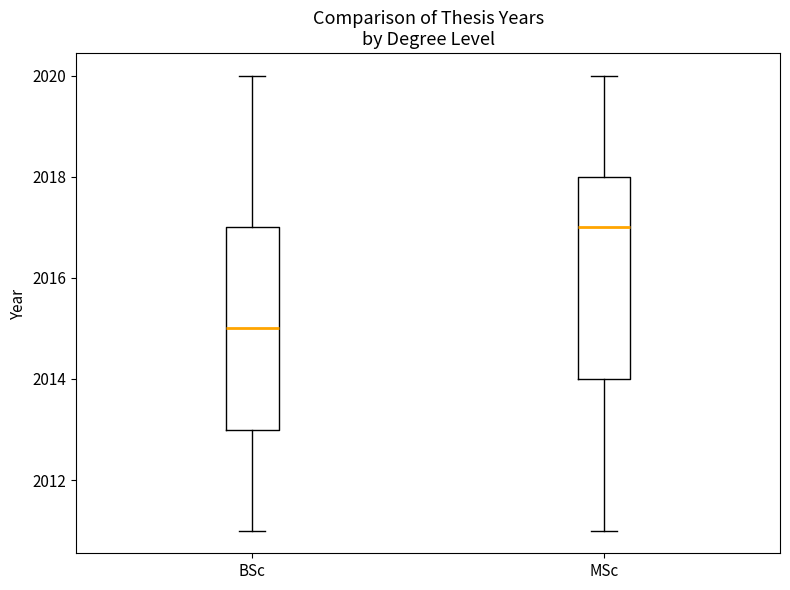

Reading left to right, read every box against the y-axis: the position of its median line, the range the box covers, and the ends of its whiskers. The values are not printed on the chart, so give them approximately, as read against the axis.

BSc: median 2015, box 2013 to 2017, whiskers 2011 to 2020
MSc: median 2017, box 2014 to 2018, whiskers 2011 to 2020